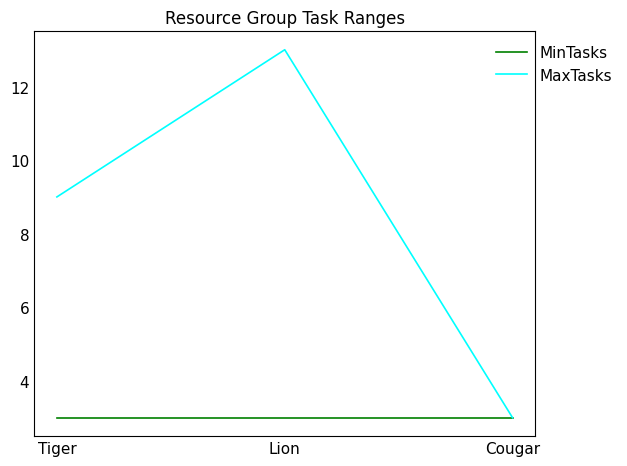

What position from the left is Cougar?

3